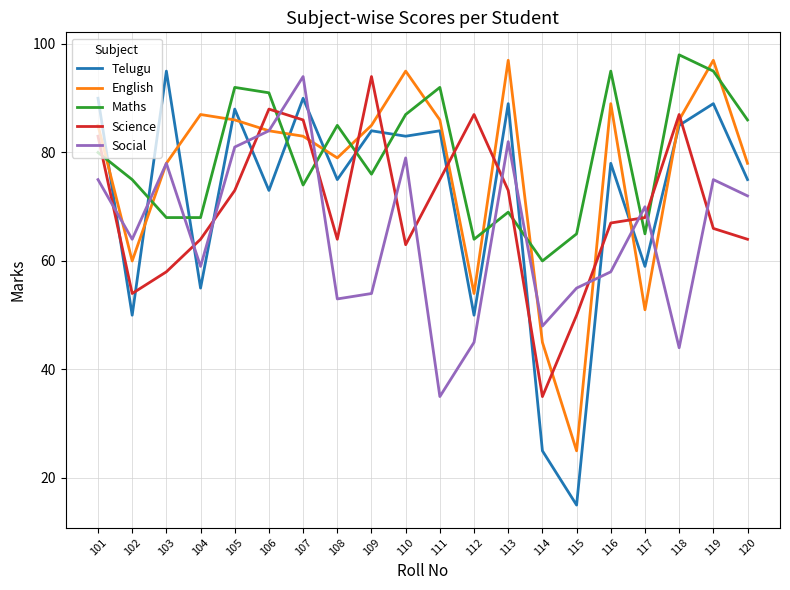

At 116, list the series in order from smallest to largest.

Social, Science, Telugu, English, Maths